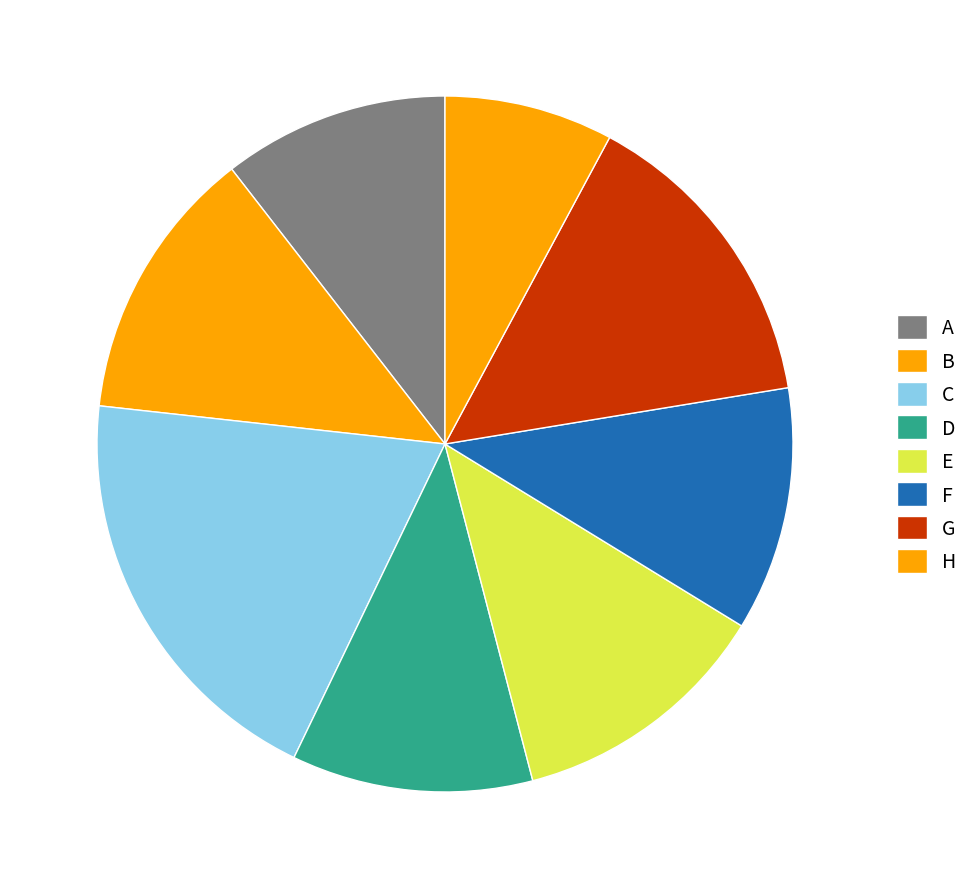

To the nearest percent, what percentage of the pie is A?

11%